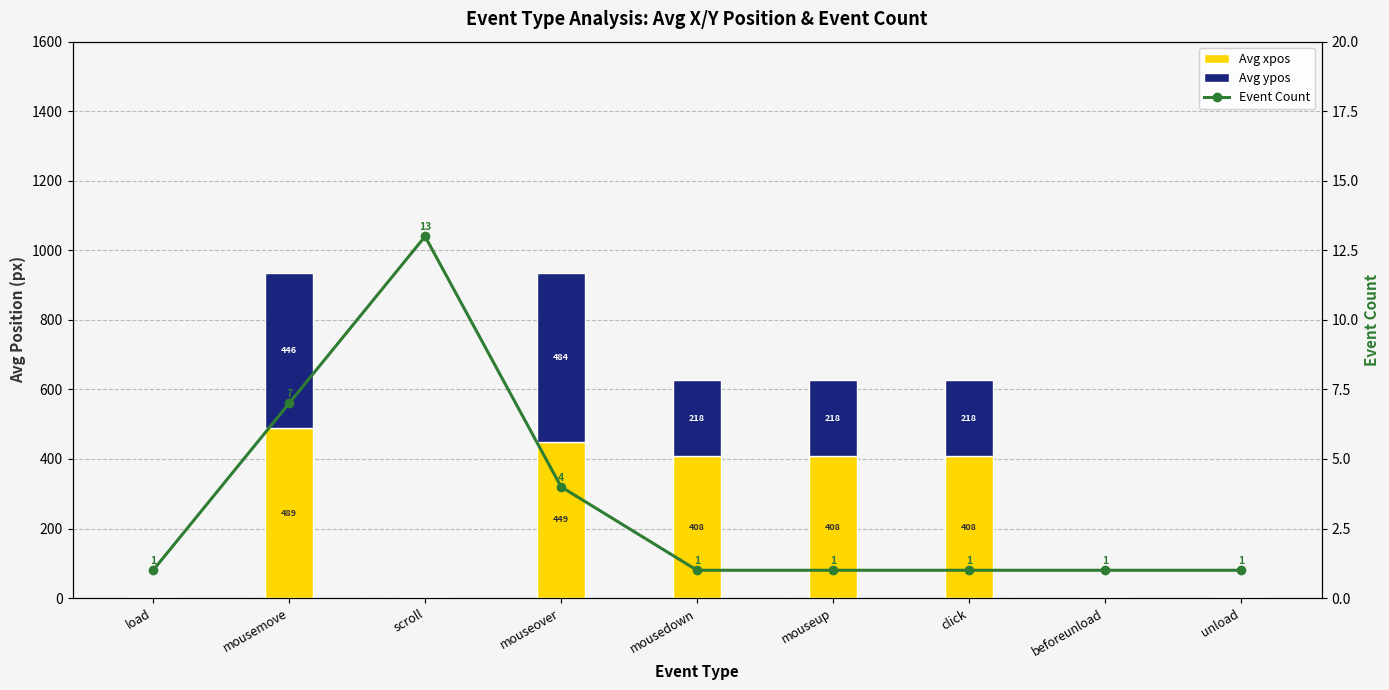

What is the highest value of the Avg xpos series?

489.3